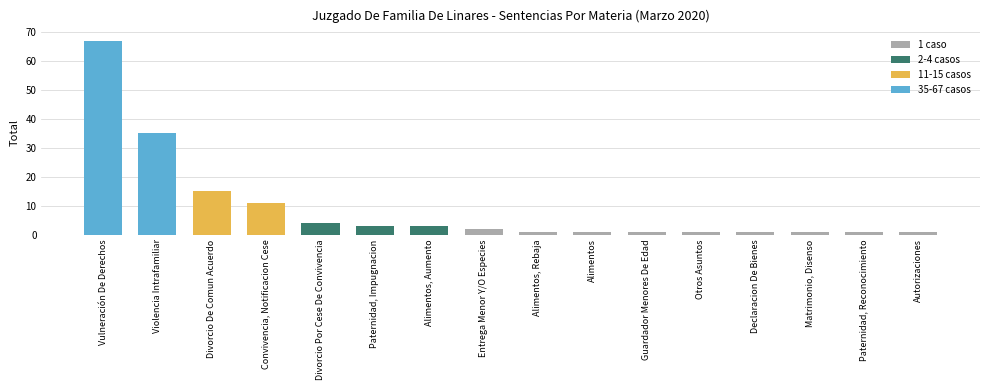

What is the value of the 3rd bar from the left?

15